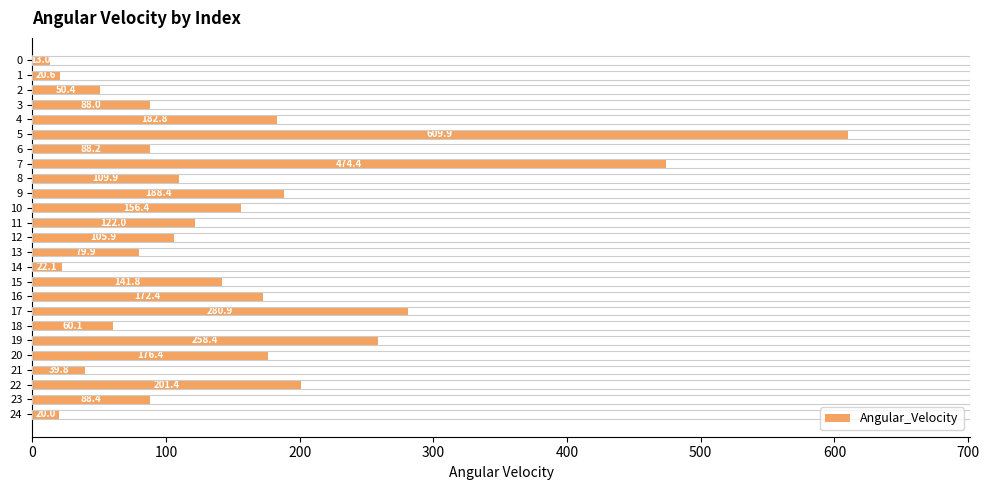

Which category has the highest value across all series?

5